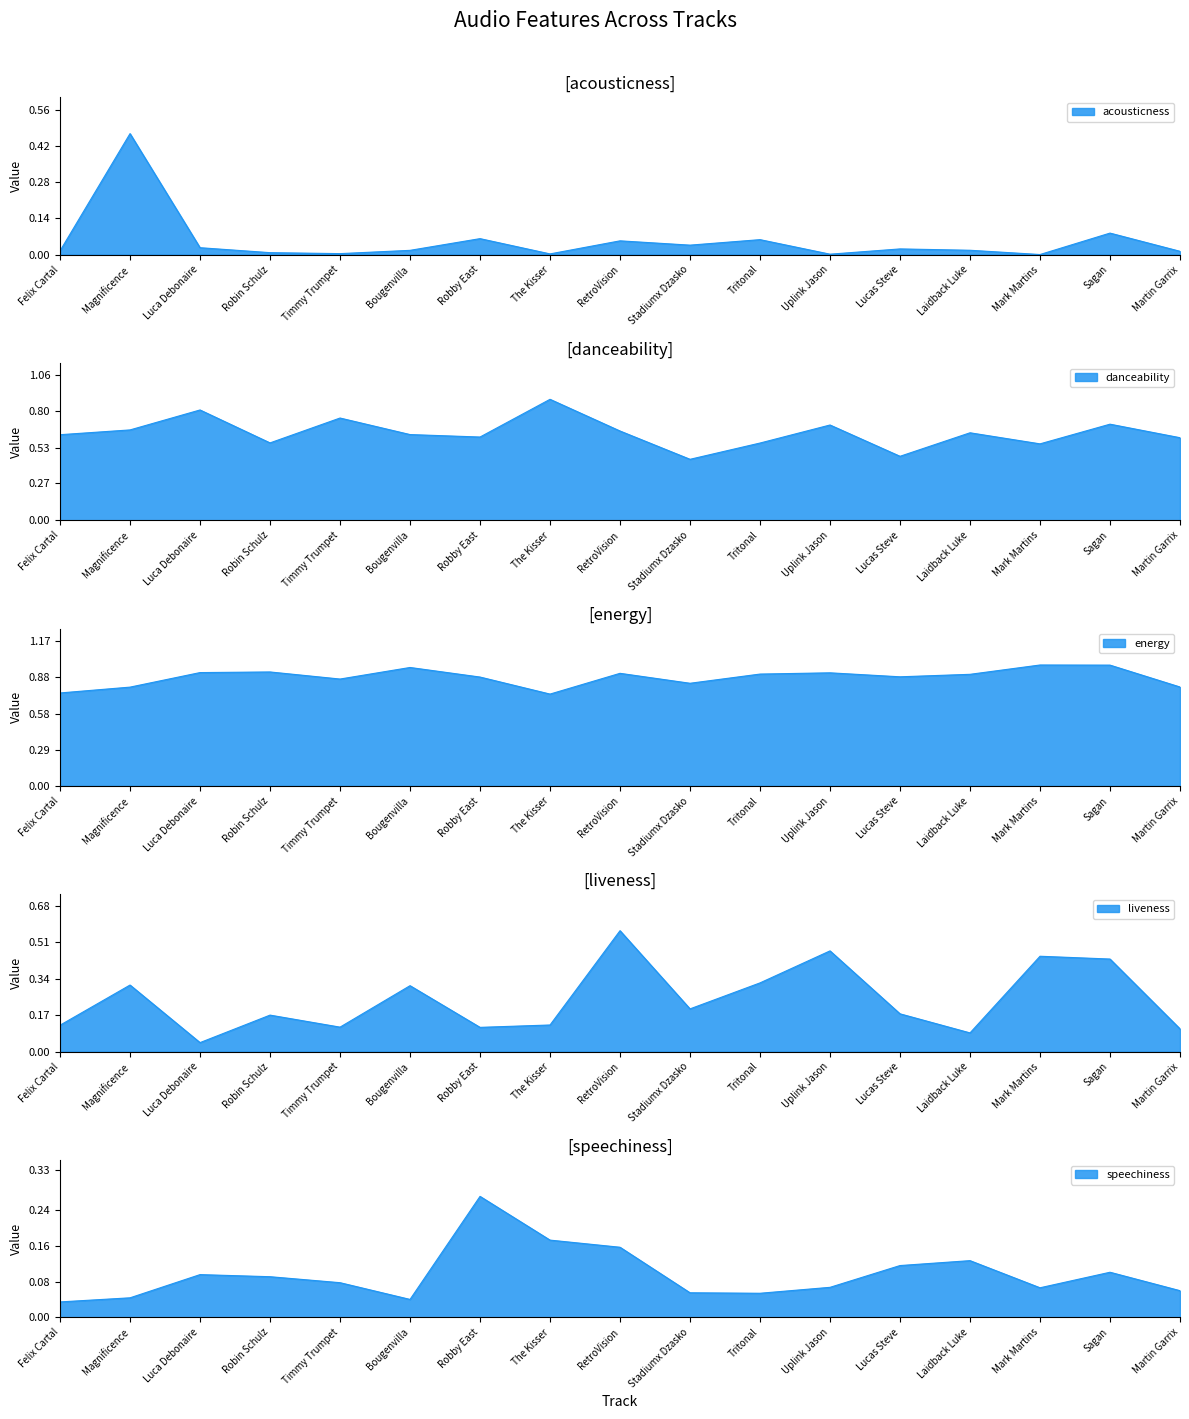

What is the average value of the liveness series?

0.2